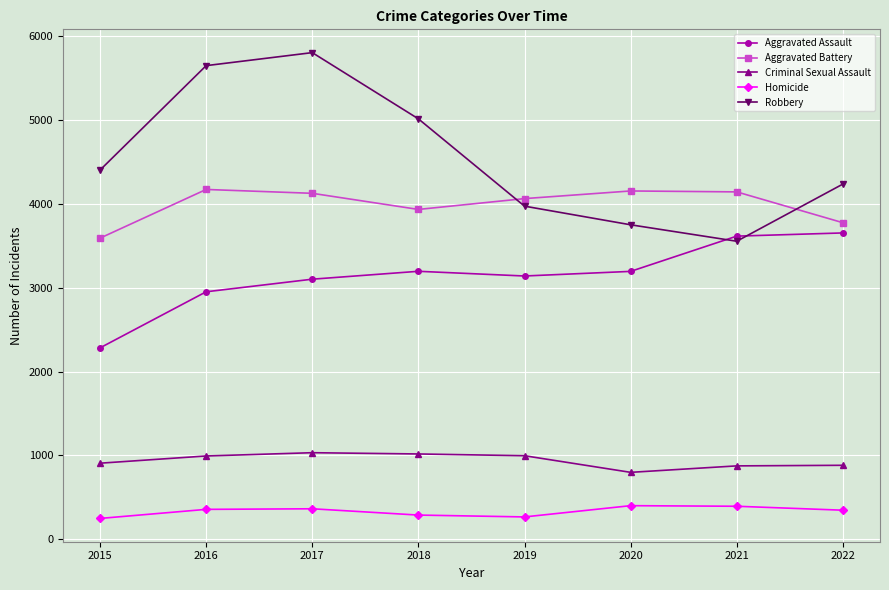

List the series in order of their peak value, lowest first.

Homicide, Criminal Sexual Assault, Aggravated Assault, Aggravated Battery, Robbery